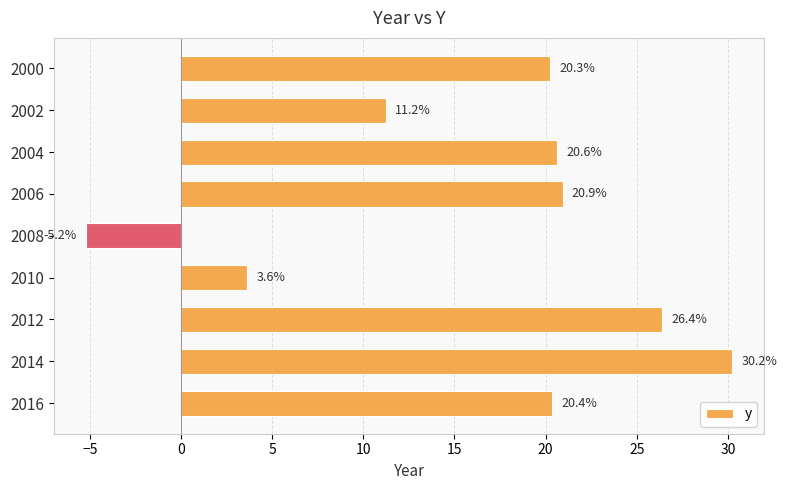

Reading bottom to top, what are all the values shown in this chart?

20.4	30.2	26.4	3.6	-5.2	20.9	20.6	11.2	20.3